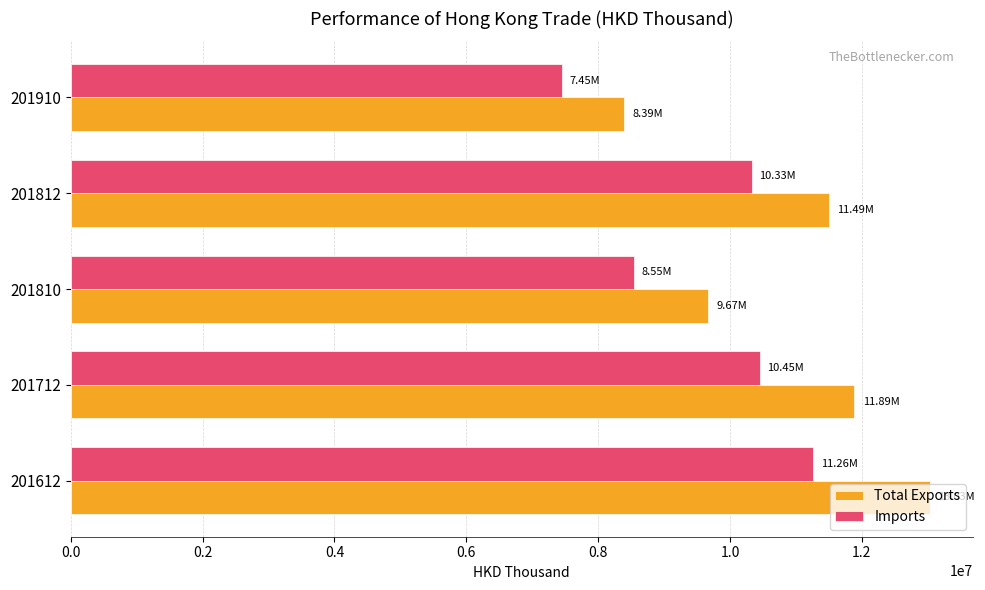

Which series has the largest total across all categories?

Total Exports